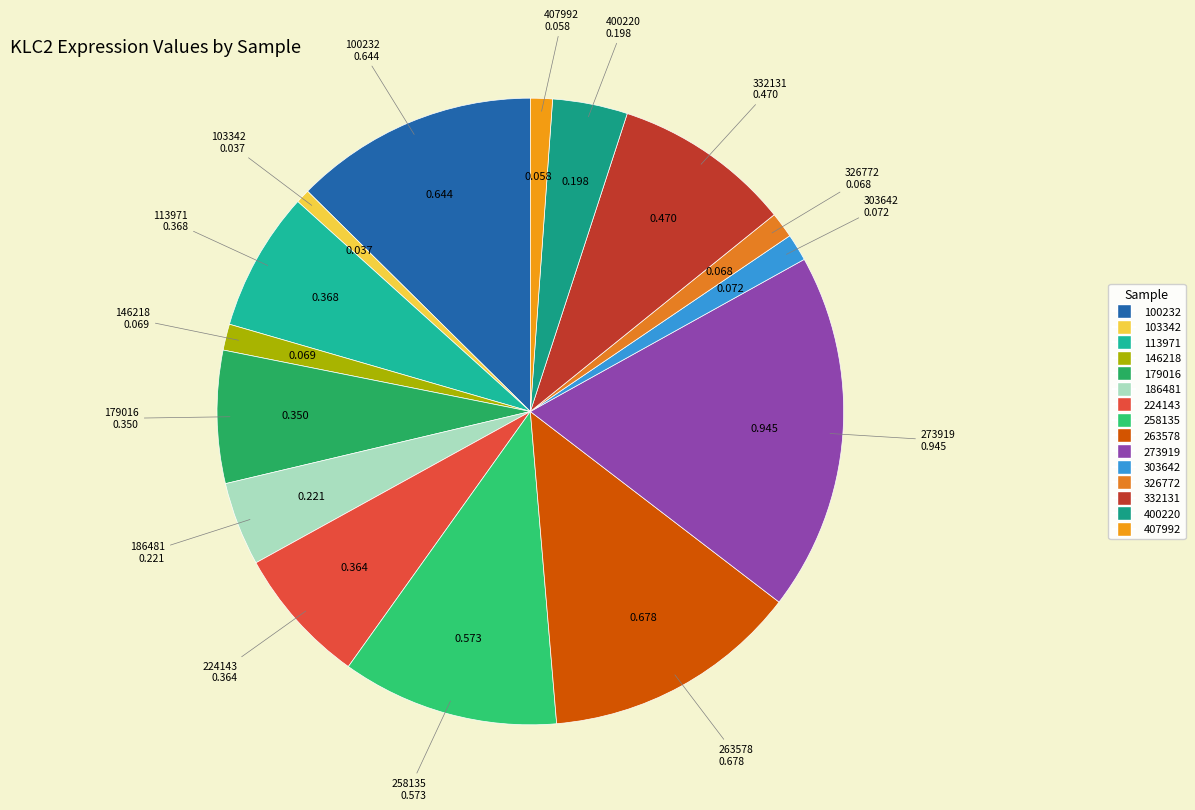

Is 224143 the majority of the pie?

No